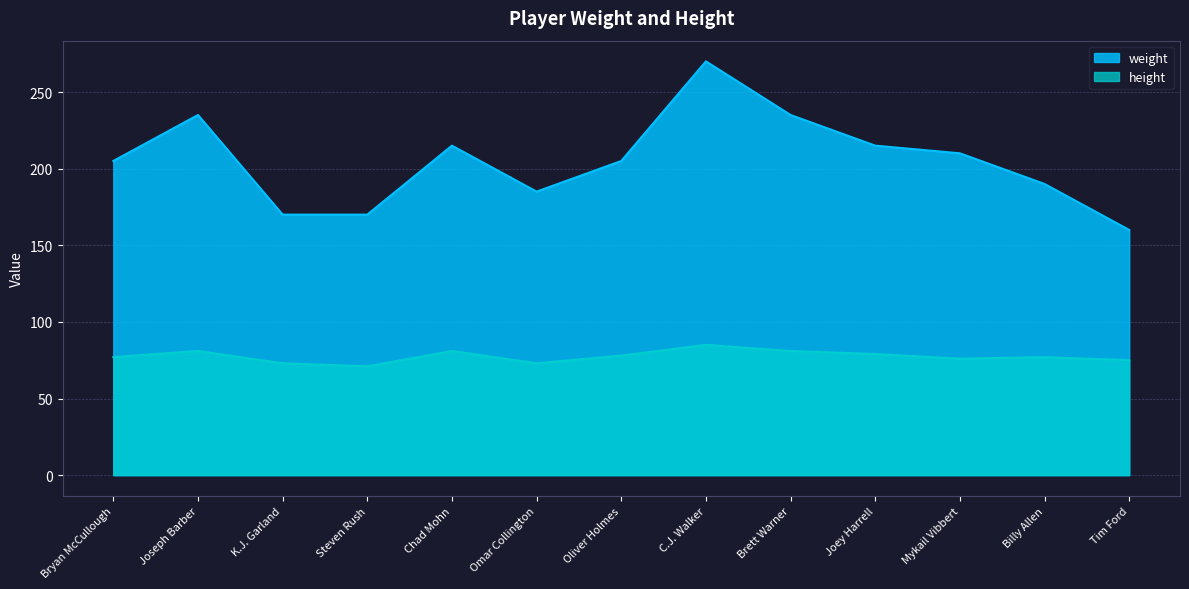

In weight, how many points are lower than both neighbors (excluding endpoints)?

1